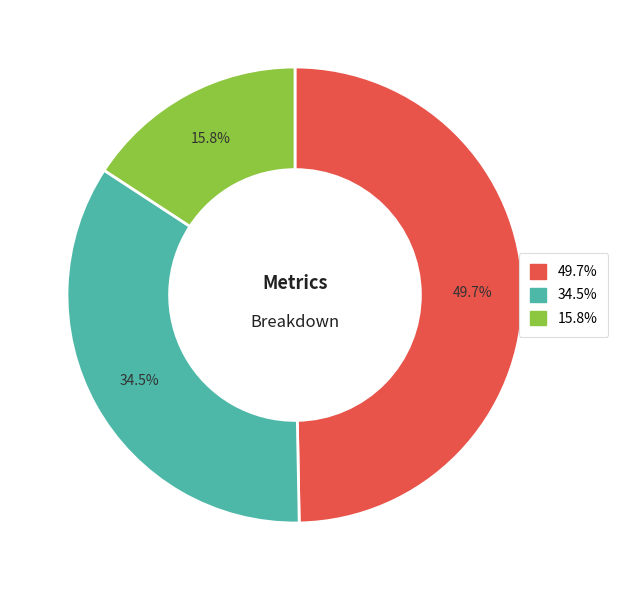

Does any single category account for the majority?

No